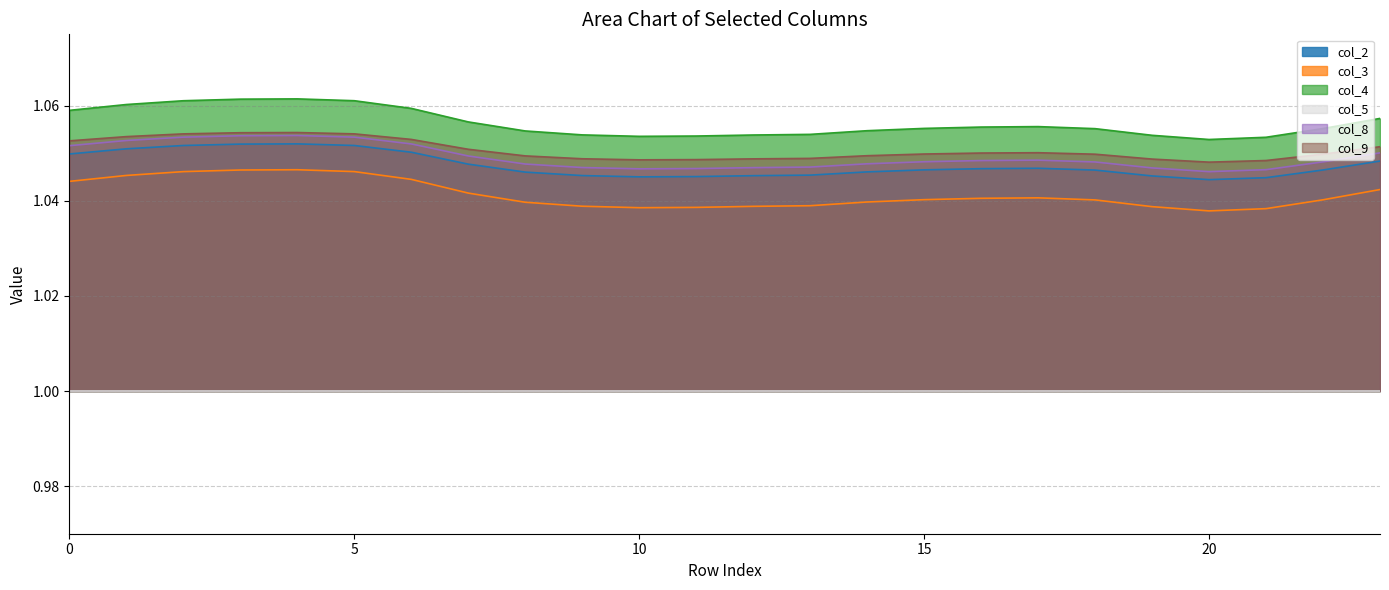

The col_9 series shows 0.5 at 15. True or false?

False